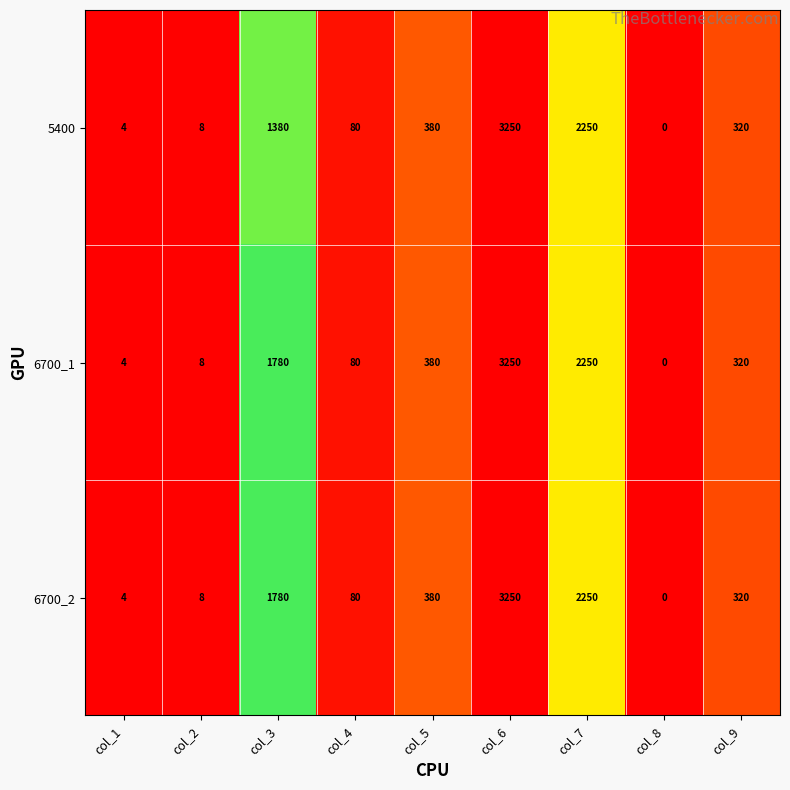

Reading left to right, extract all data points from this chart.

5400: col_1=4	col_2=8	col_3=1380	col_4=80	col_5=380	col_6=3250	col_7=2250	col_8=0	col_9=320
6700_1: col_1=4	col_2=8	col_3=1780	col_4=80	col_5=380	col_6=3250	col_7=2250	col_8=0	col_9=320
6700_2: col_1=4	col_2=8	col_3=1780	col_4=80	col_5=380	col_6=3250	col_7=2250	col_8=0	col_9=320